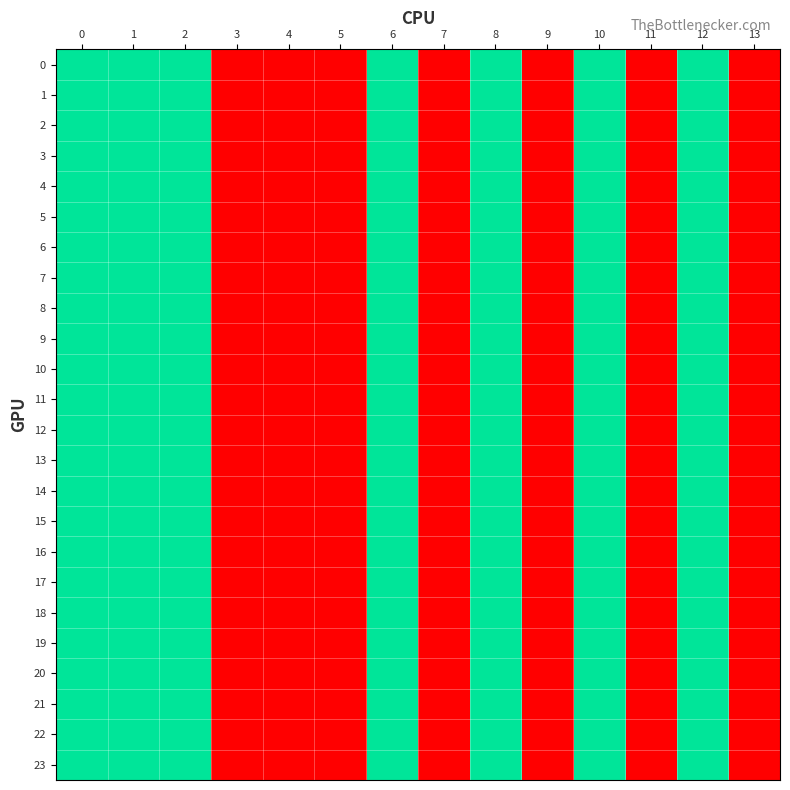

Rank the series by their maximum value, from lowest to highest.

0, 1, 2, 3, 4, 5, 6, 7, 8, 9, 10, 11, 12, 13, 14, 15, 16, 17, 18, 19, 20, 21, 22, 23